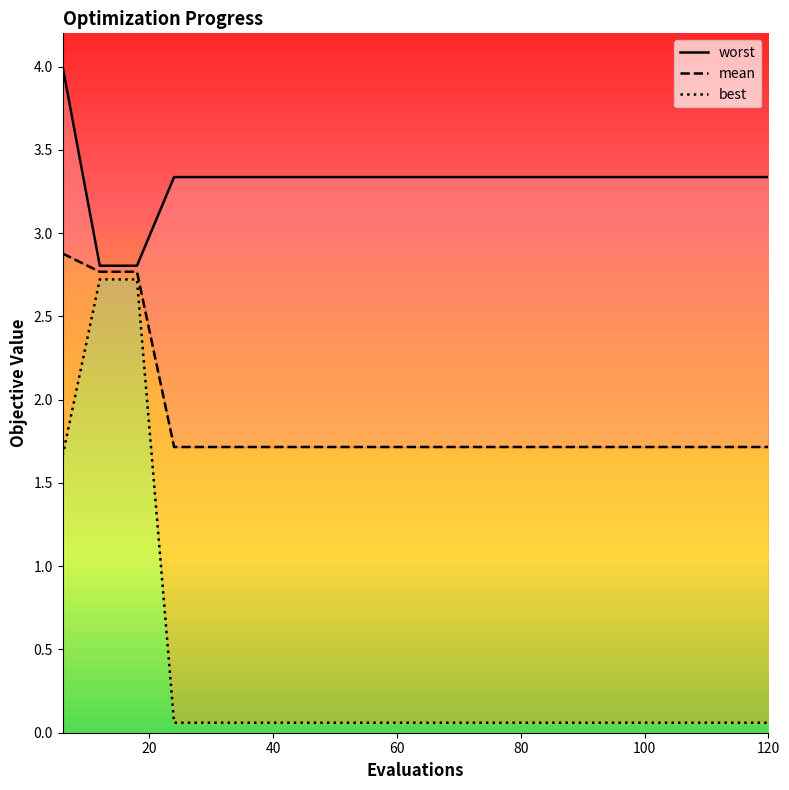

What are all the series names shown in the legend?

worst, mean, best